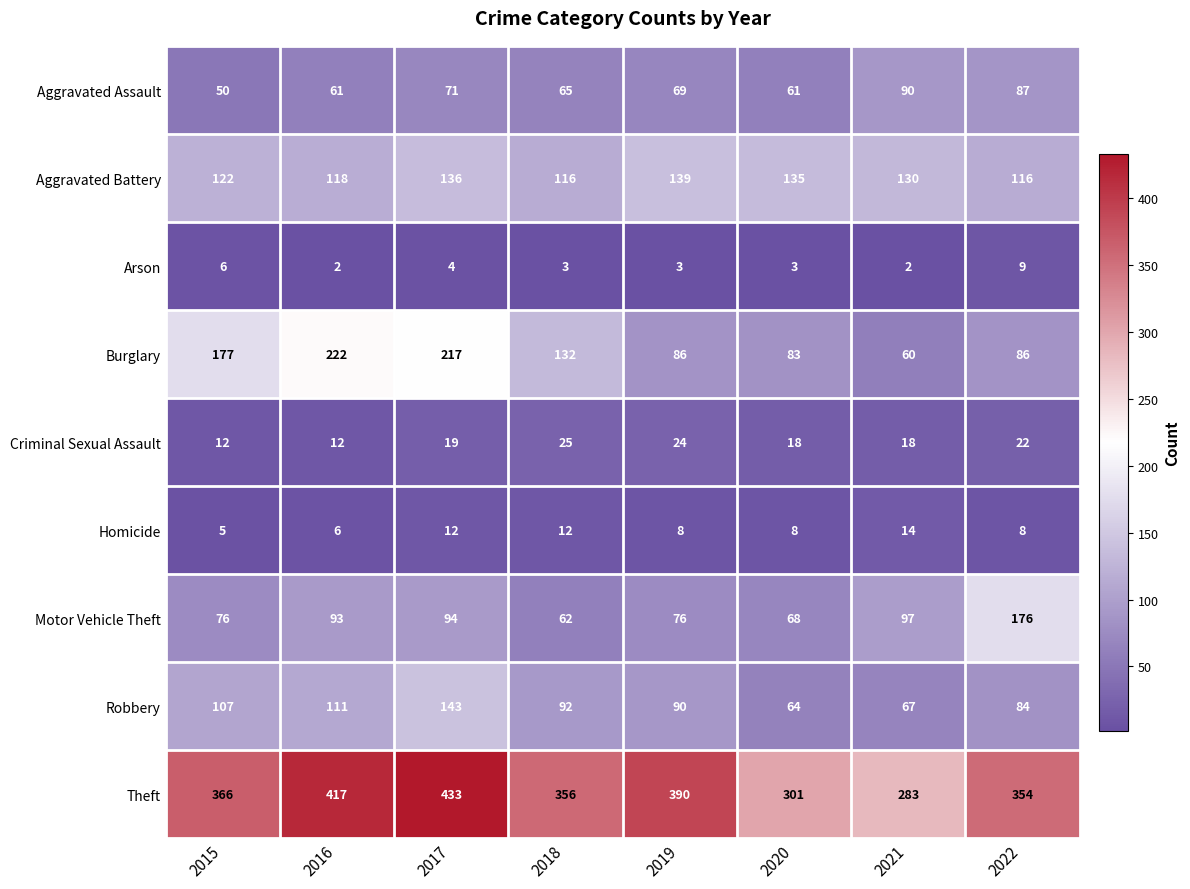

Which category has the highest value across all series?

2017